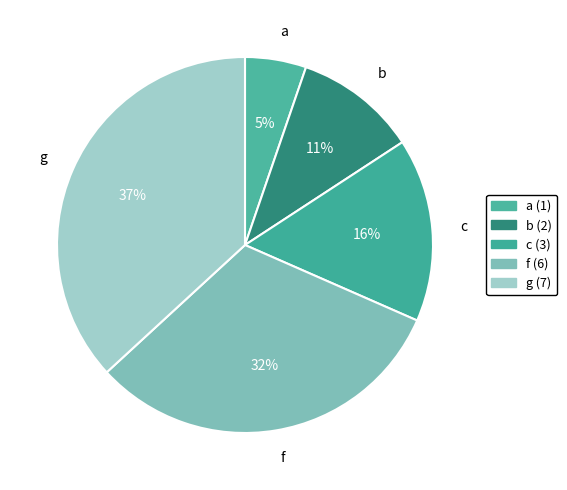

Rank the categories by value from highest to lowest.

g, f, c, b, a